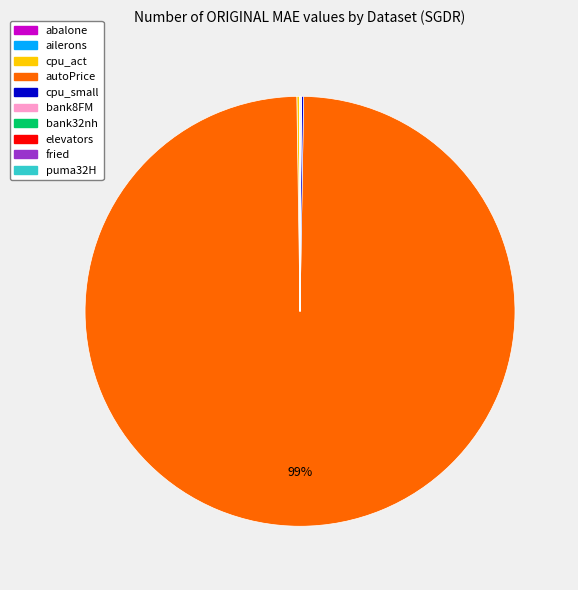

Which slice is the largest?

autoPrice